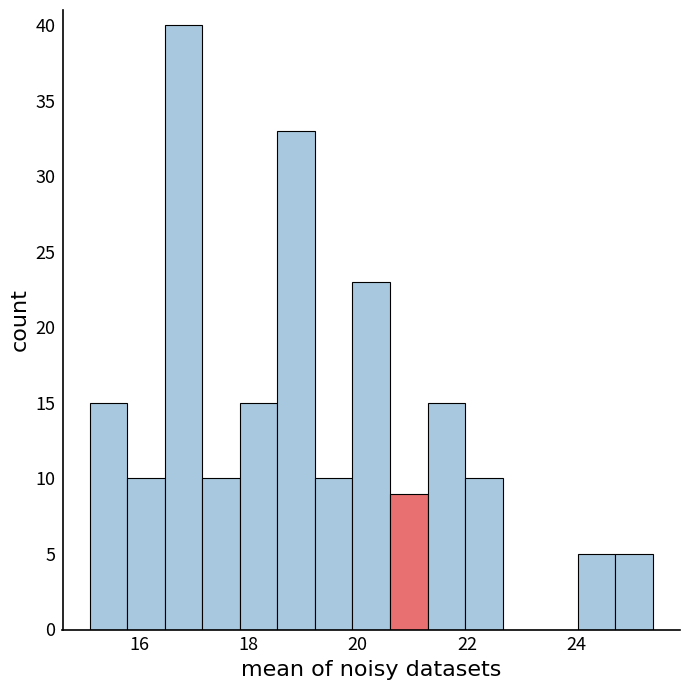

Around what value on the x-axis is the tallest bar? Give the approximate position of its centre, as read against the axis.

16.8